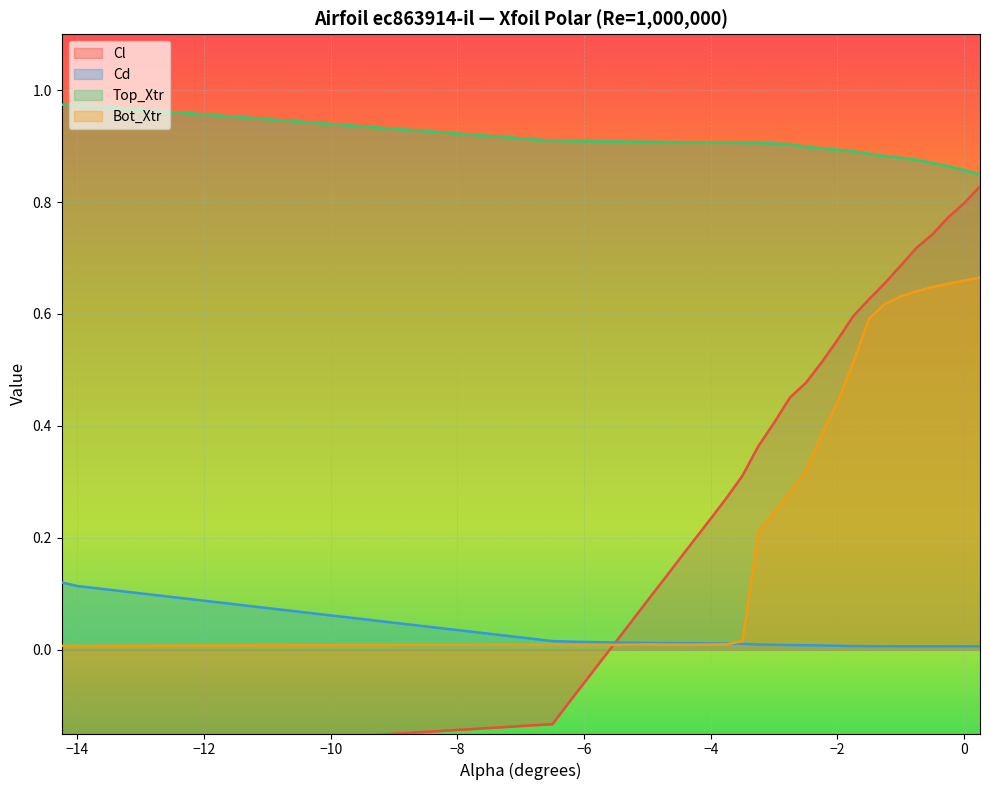

Is the value of Top_Xtr at -4.5 greater than the value of Cl at -4.5?

Yes